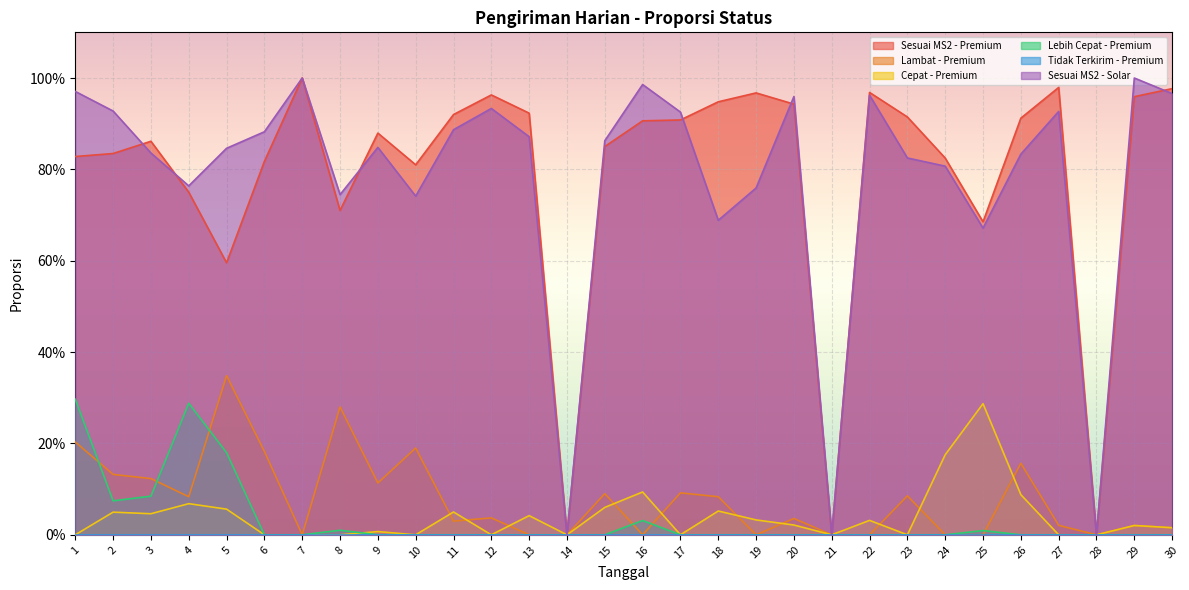

The Cepat - Premium series shows 0.1 at 5. True or false?

False